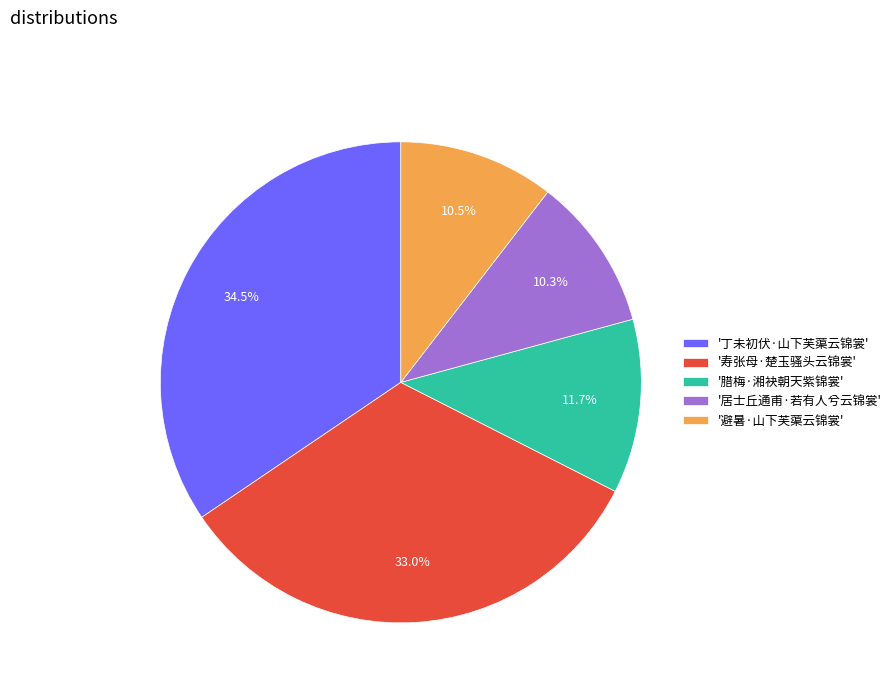

Approximately how many times larger is the value at '腊梅·湘袂朝天紫锦裳' compared to '居士丘通甫·若有人兮云锦裳'?

1.1